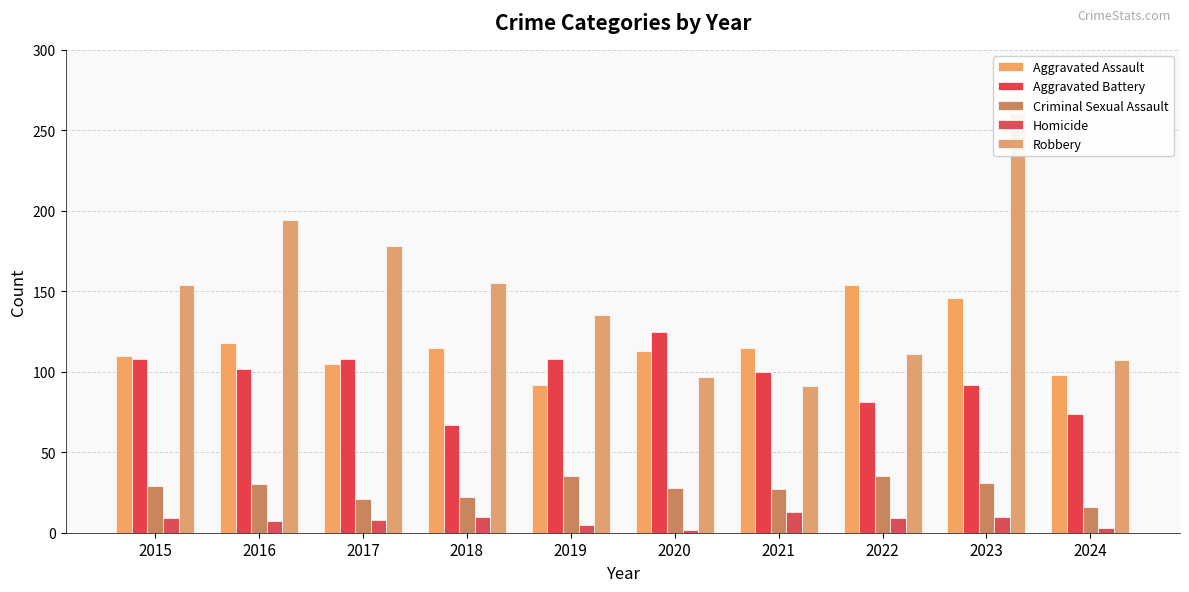

True or false: Criminal Sexual Assault has a value of 22 at 2018.

True